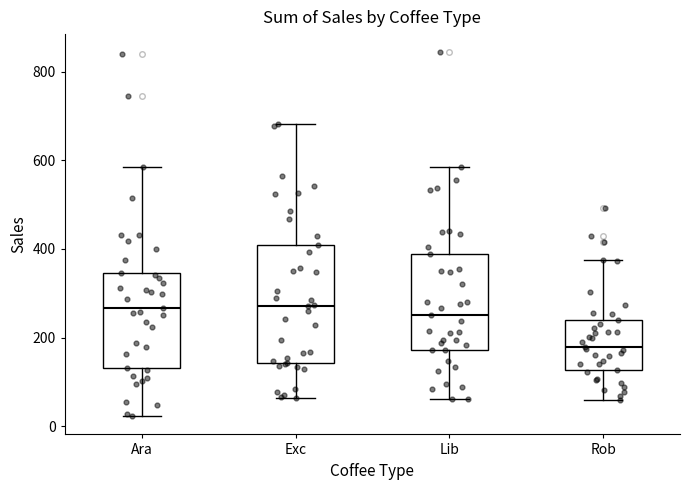

Which box is the tallest, from its lower edge to its upper edge?

Exc